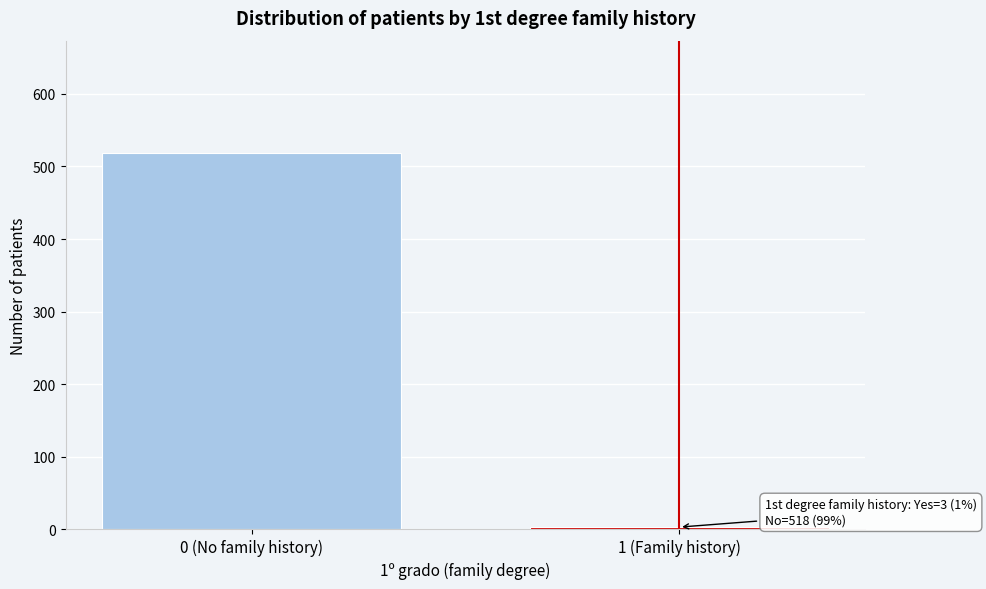

Reading left to right, transcribe all the data shown in this chart.

518	3